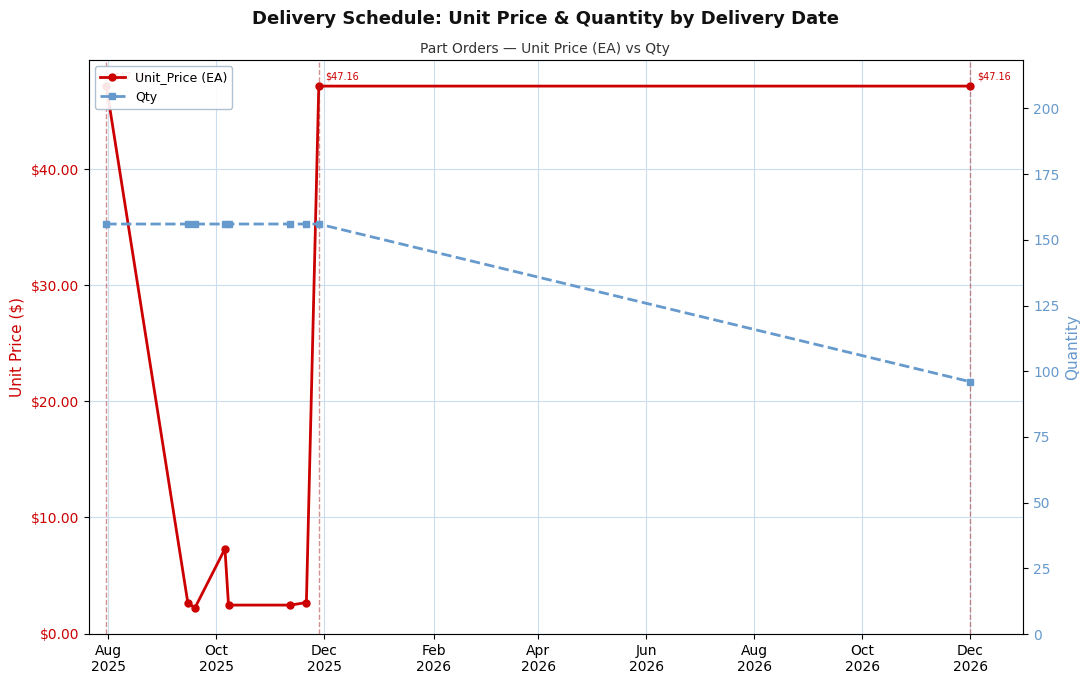

What is the sum of all Unit_Price (EA) values?

161.2